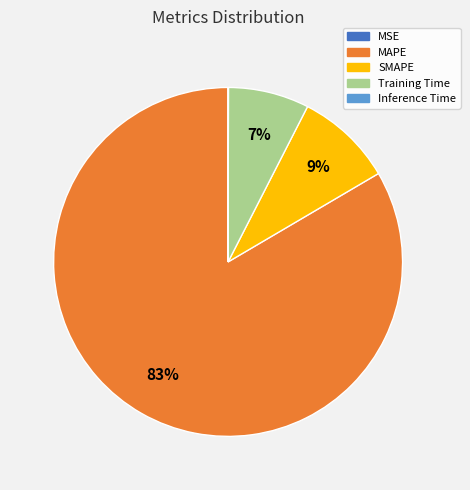

To the nearest percent, what percentage of the pie is Training Time?

7%